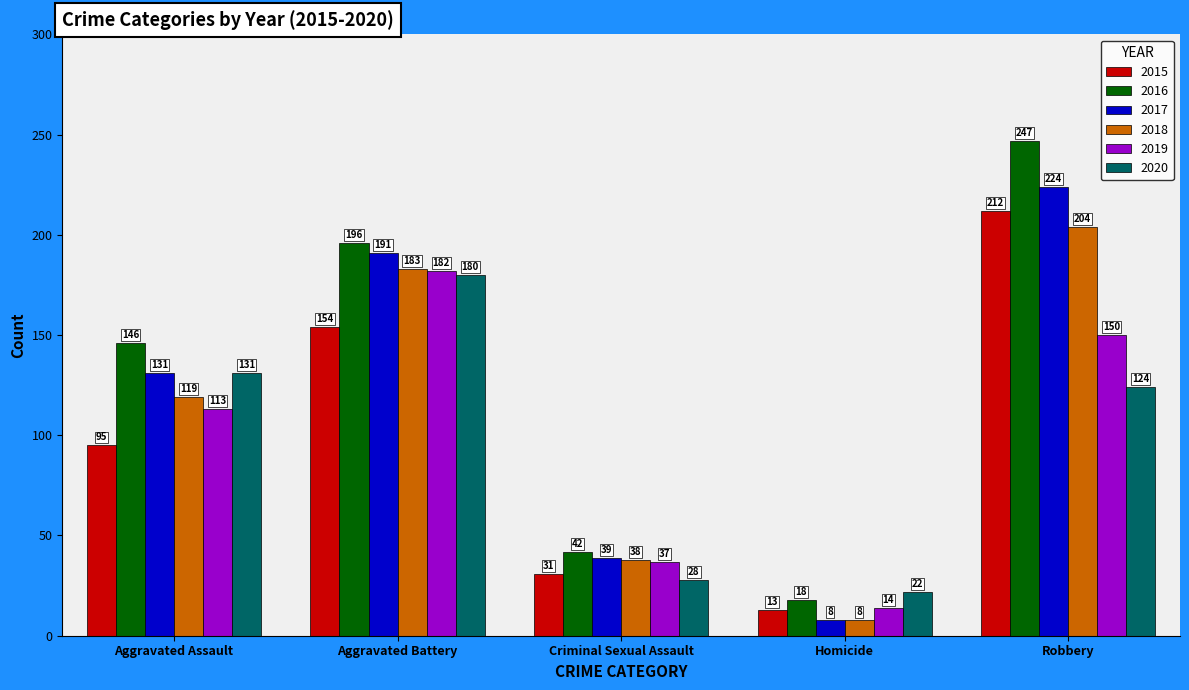

Which series has the largest total across all categories?

2016